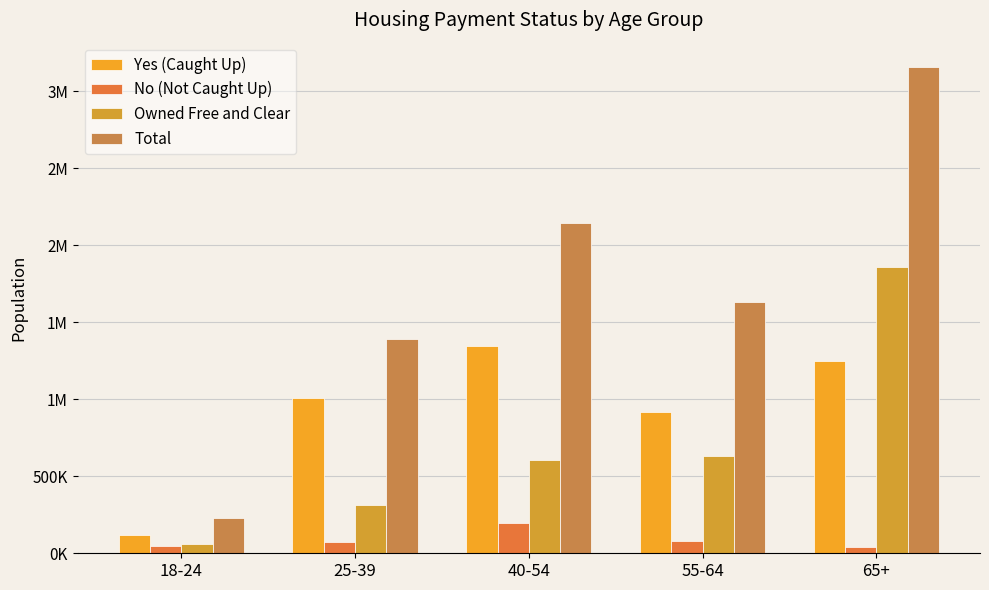

What is the label of the 3rd bar from the right?

40-54